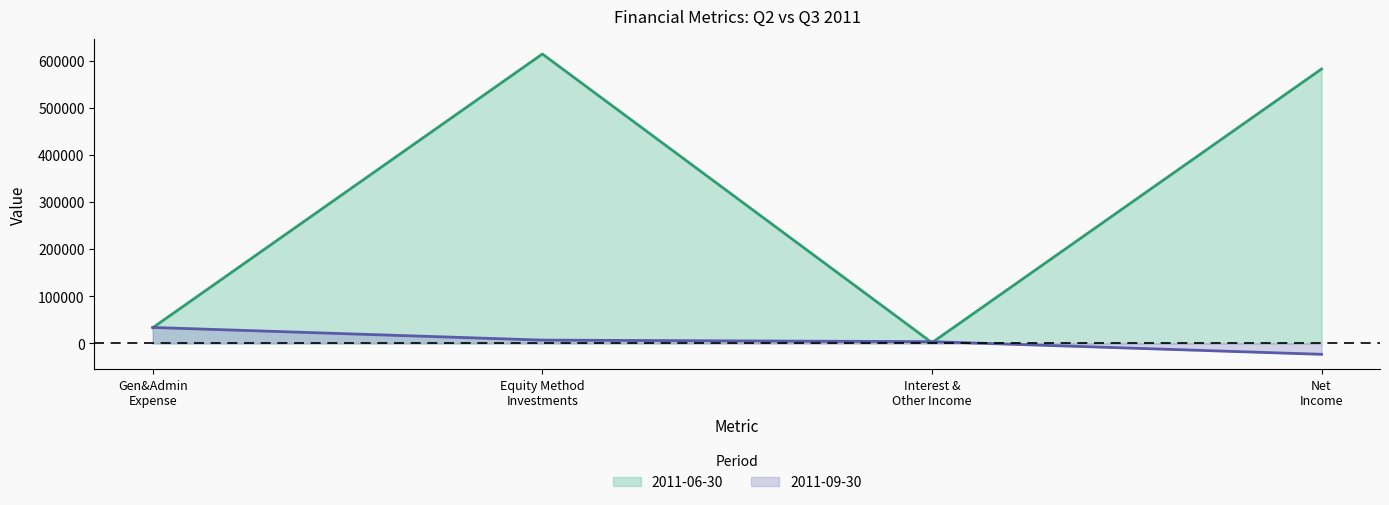

List the labels in order of 2011-06-30 value, smallest first.

Interest &
Other Income, Gen&Admin
Expense, Net
Income, Equity Method
Investments